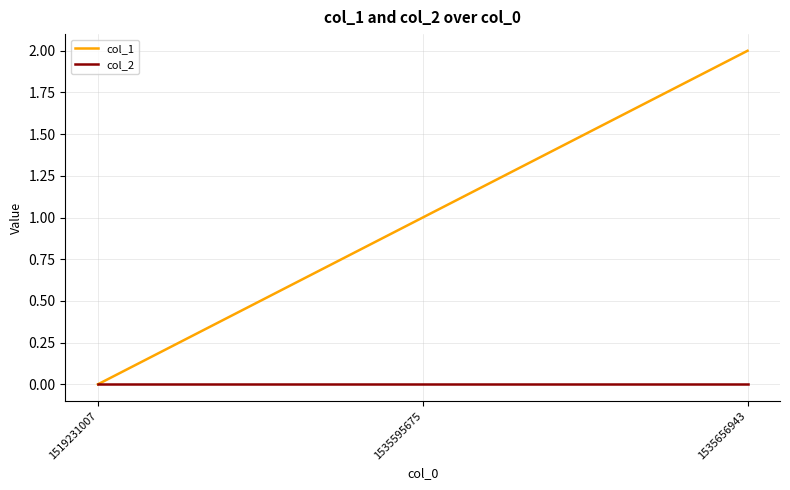

At which category is the sum across all series the highest?

1535656943